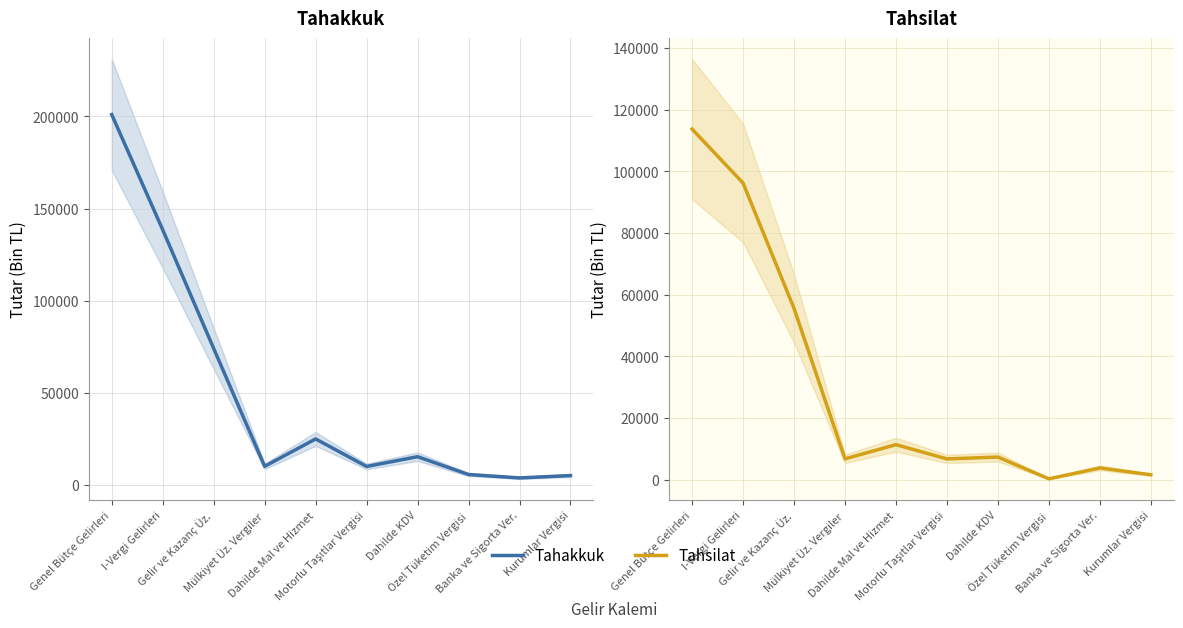

Which label corresponds to the largest value in the chart?

Genel Bütçe Gelirleri